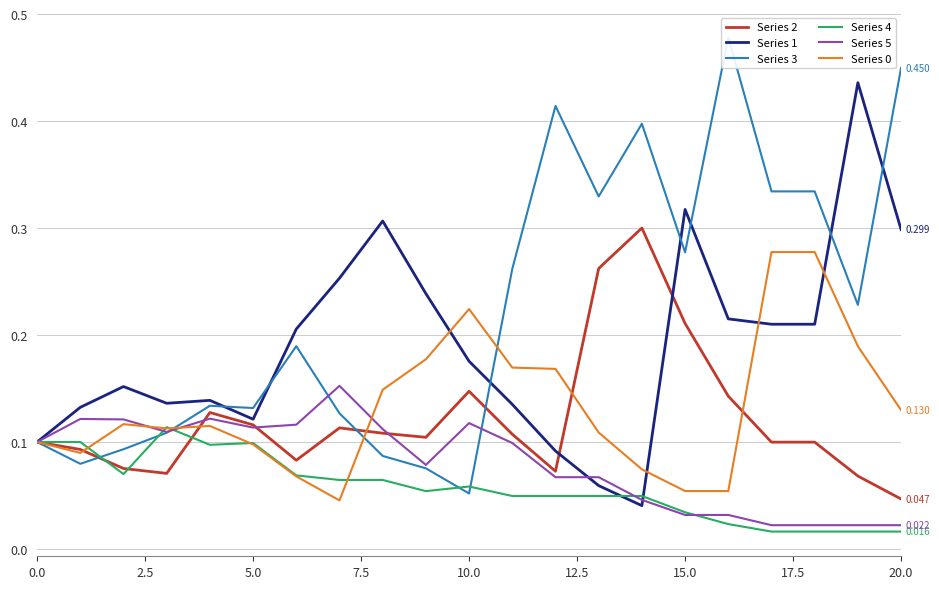

Rank the series by their maximum value, from highest to lowest.

Series 3, Series 1, Series 2, Series 0, Series 5, Series 4